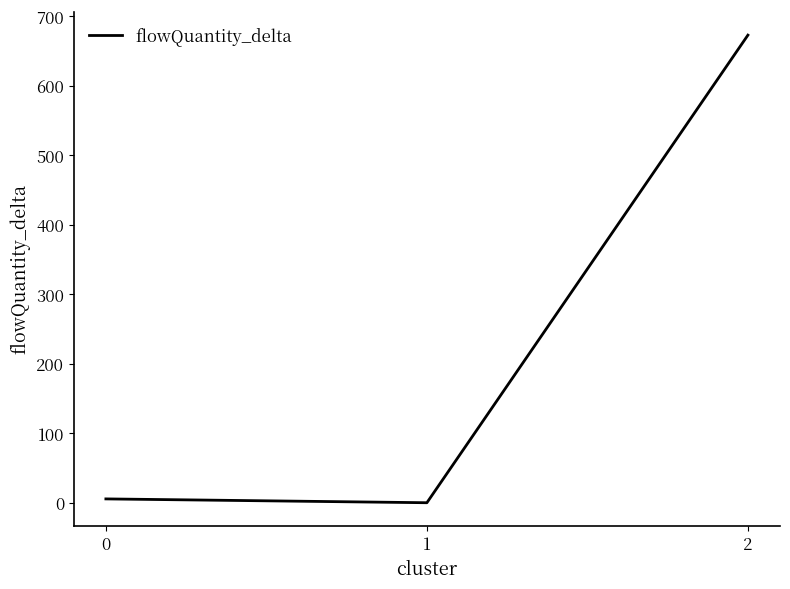

The chart shows a value of 672.8 at 2. True or false?

True